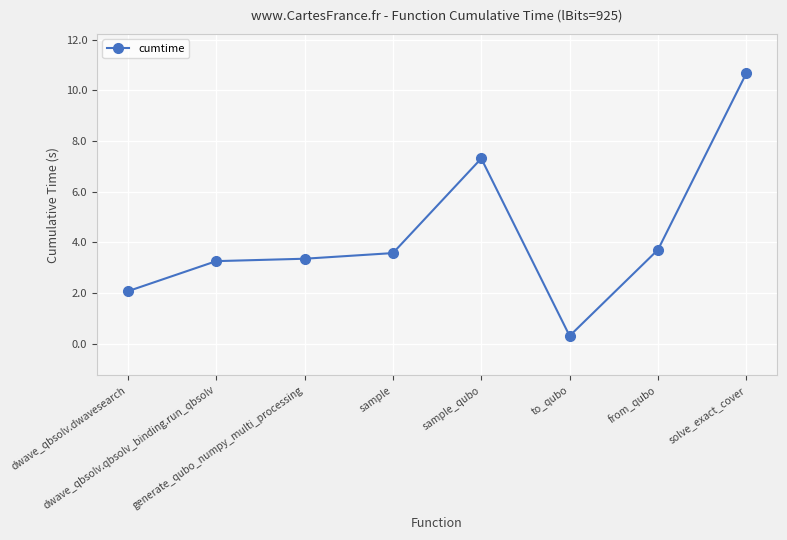

True or false: there are more than 2 points higher than both neighbors.

False